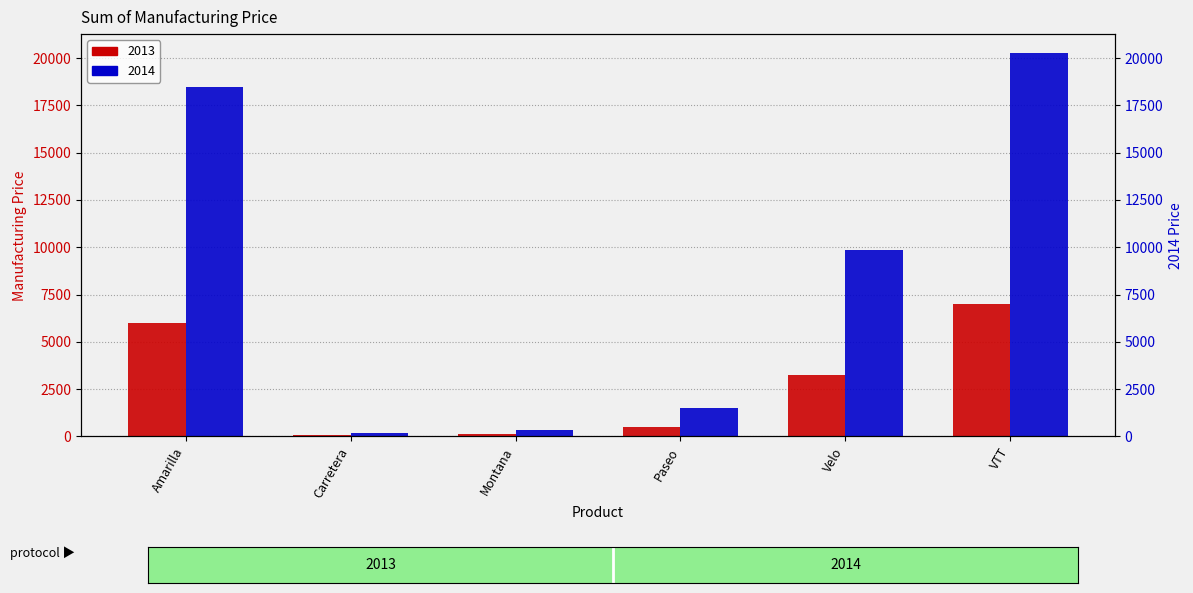

True or false: 2013 has a value of 4226 at Velo.

False